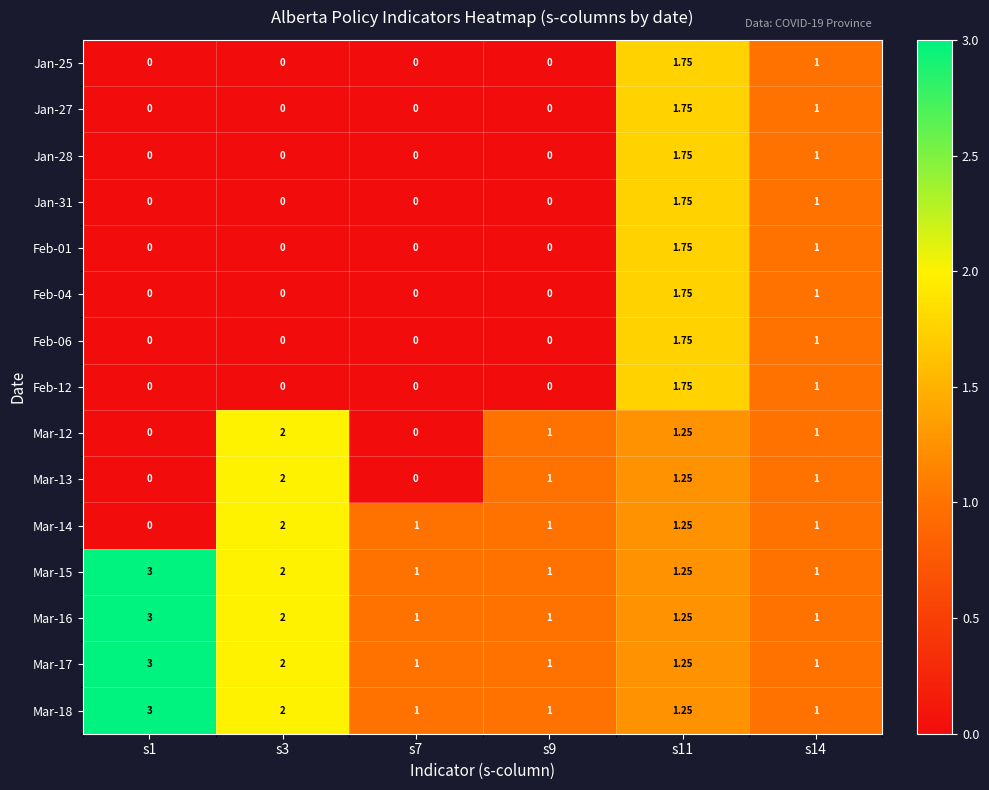

Is the value of Jan-28 at s3 greater than the value of Feb-04 at s11?

No